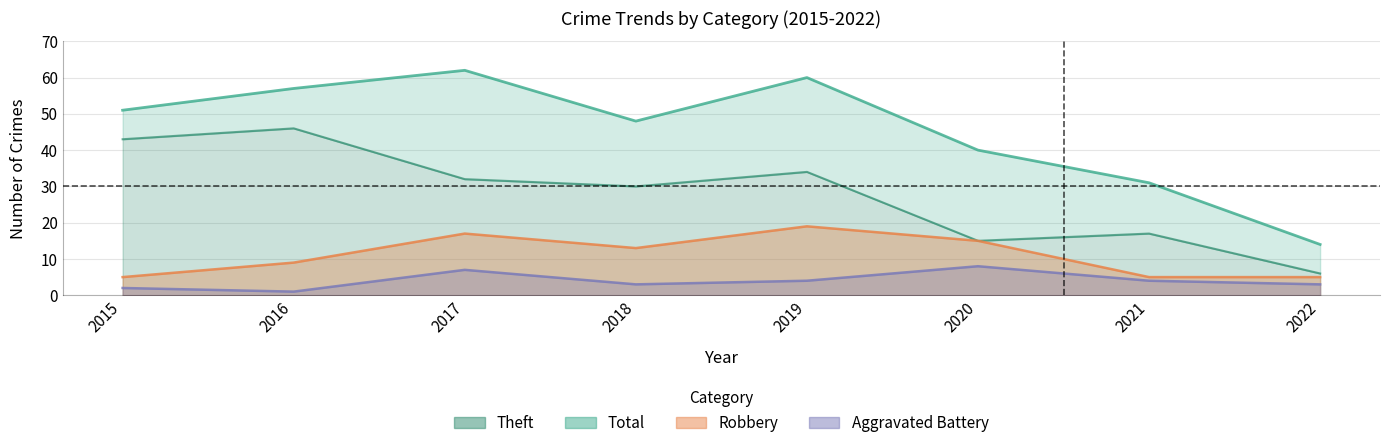

How many values in the Robbery series are below 13?

4